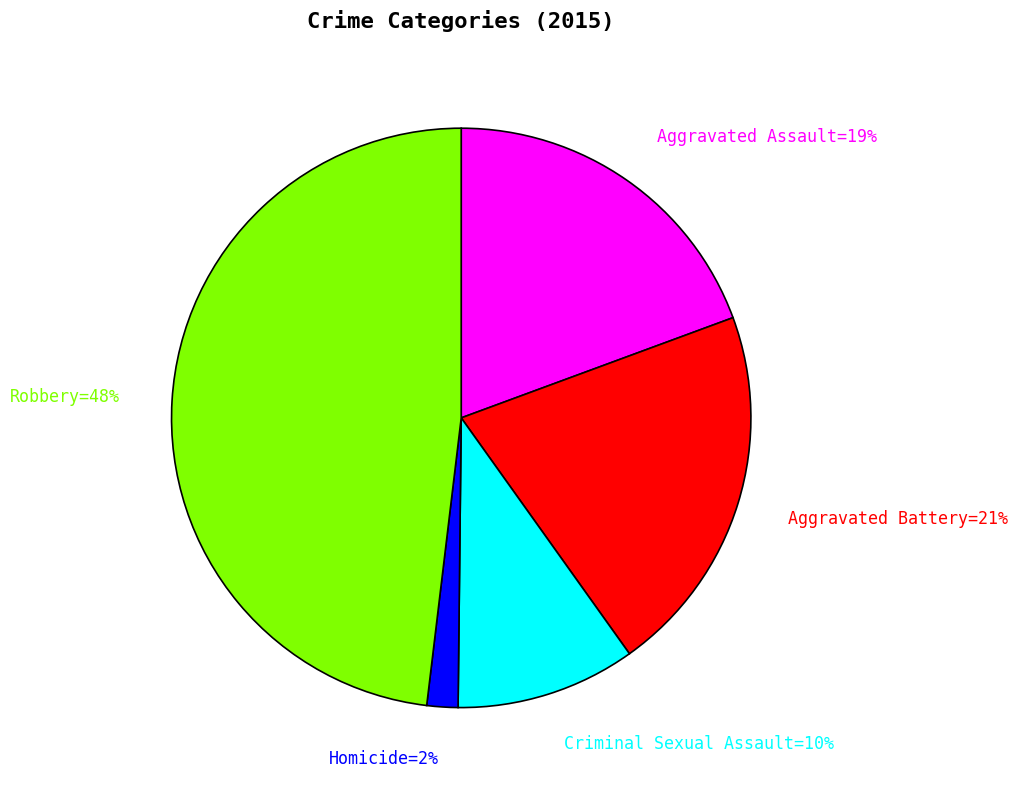

Combined, do Homicide=2% and Aggravated Battery=21% account for over 50%?

No